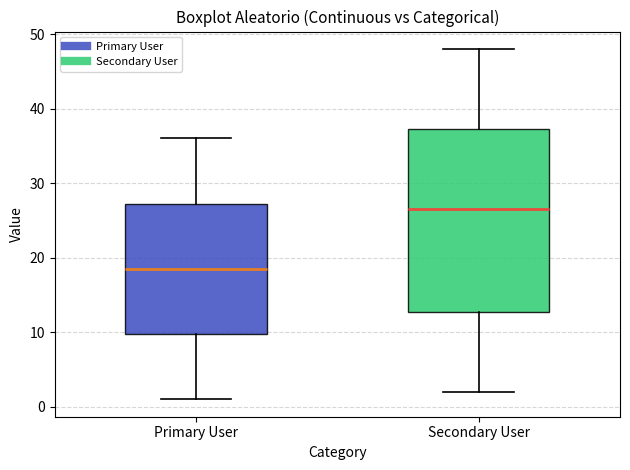

Which box is the tallest, from its lower edge to its upper edge?

Secondary User